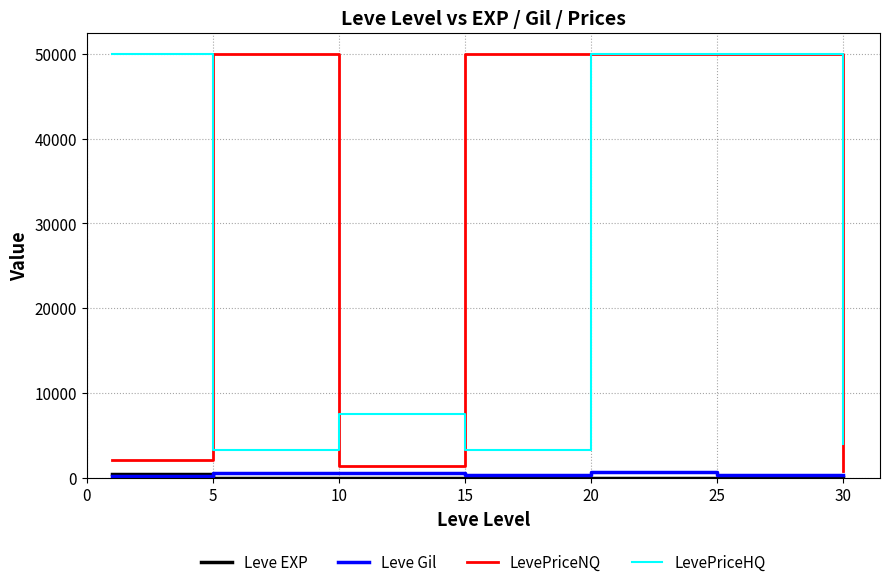

True or false: LevePriceHQ and Leve Gil cross at least once.

False